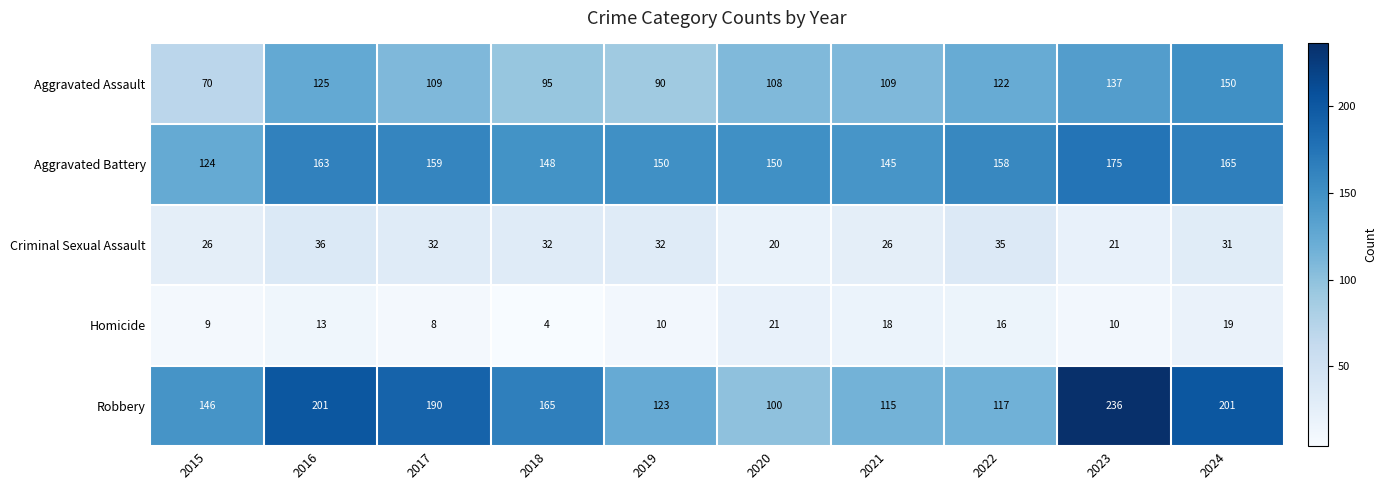

What is the sum of all Criminal Sexual Assault values?

291